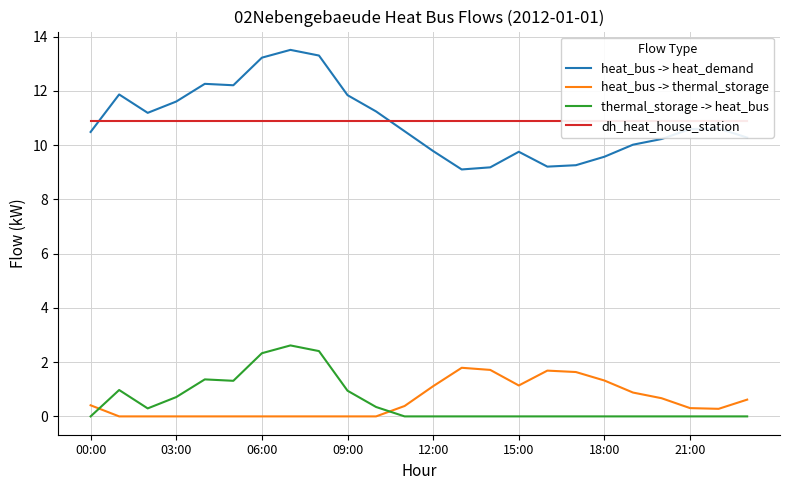

True or false: heat_bus -> heat_demand and heat_bus -> thermal_storage intersect in this chart.

False